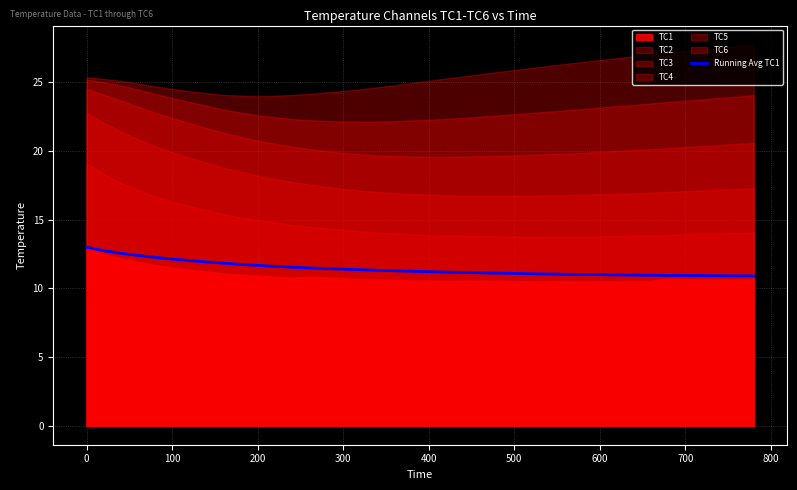

What is the minimum value for Running Avg TC1?

10.9